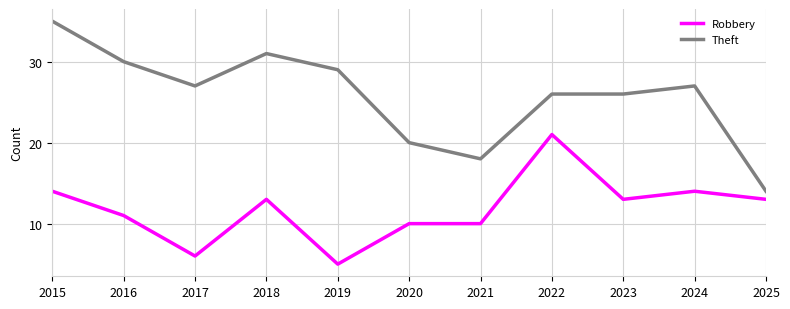

What is the approximate value of Theft at 2022?

26